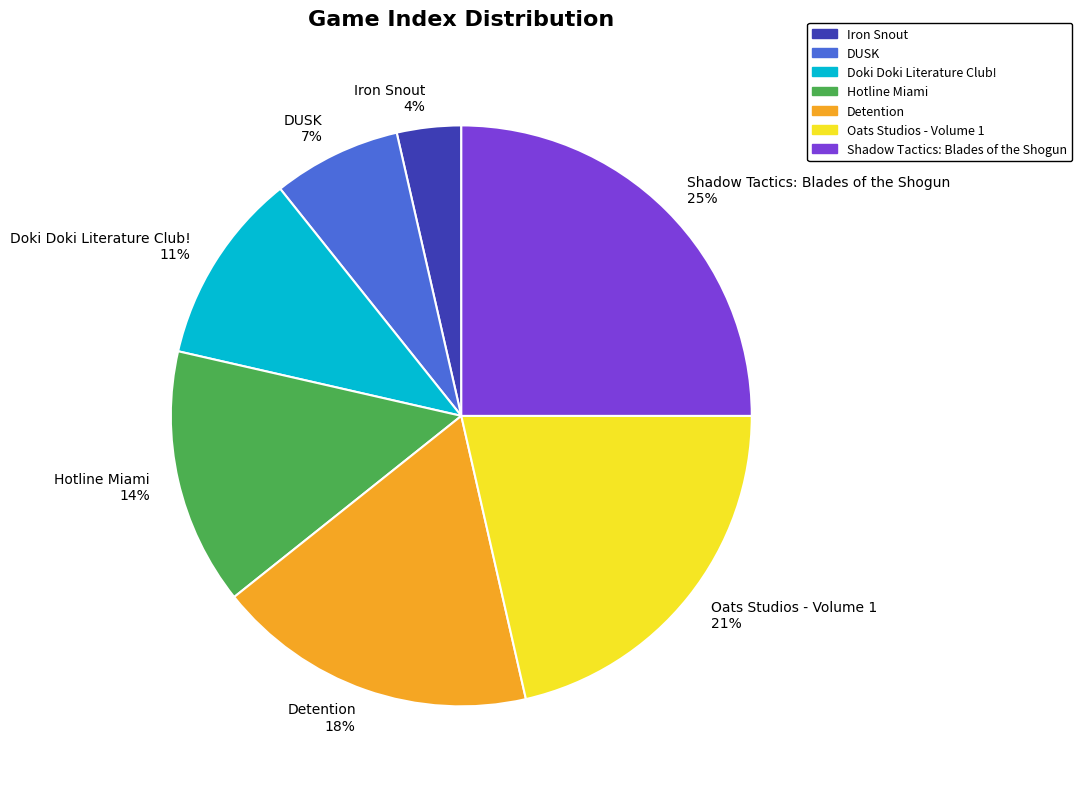

What is the largest slice in the pie chart?

Shadow Tactics: Blades of the Shogun